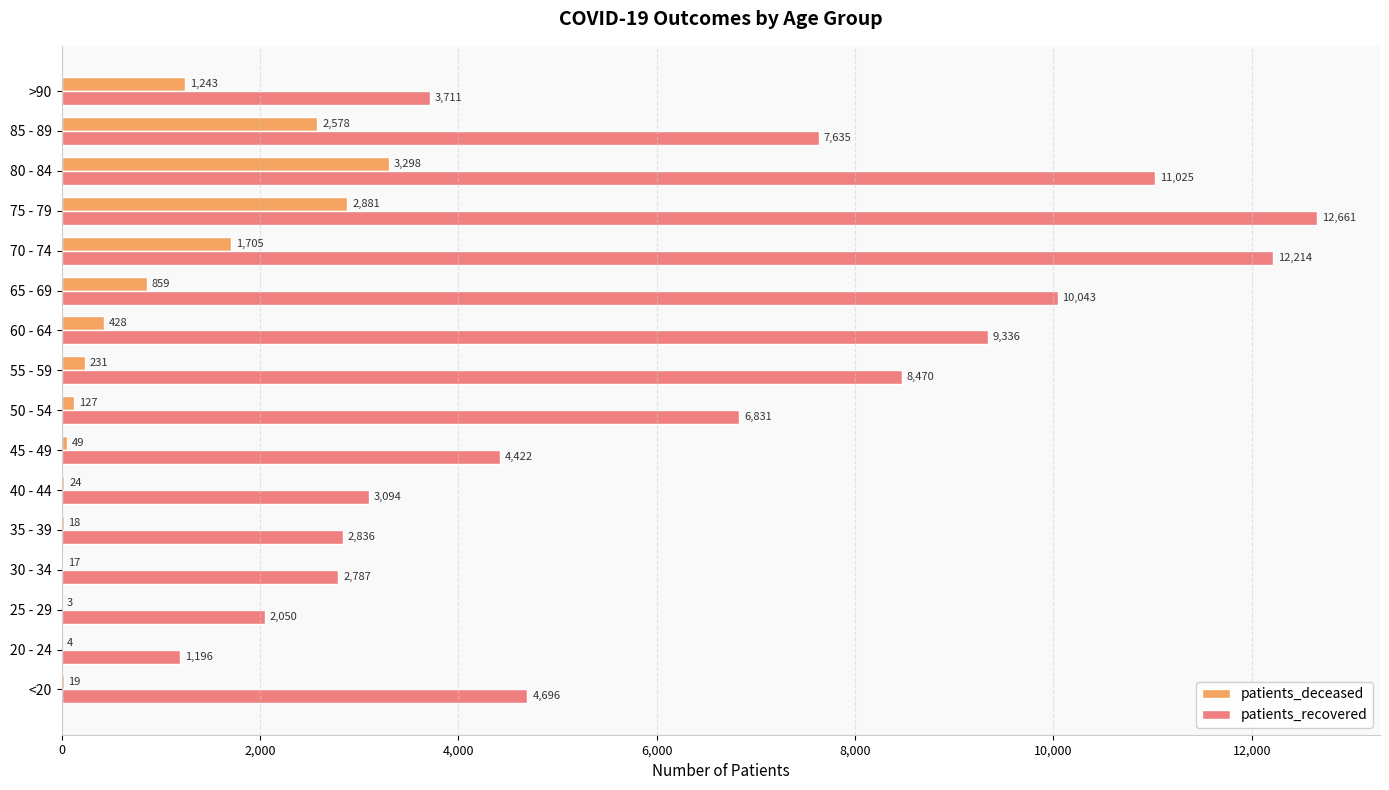

At which label is patients_deceased closest to 1650?

70 - 74